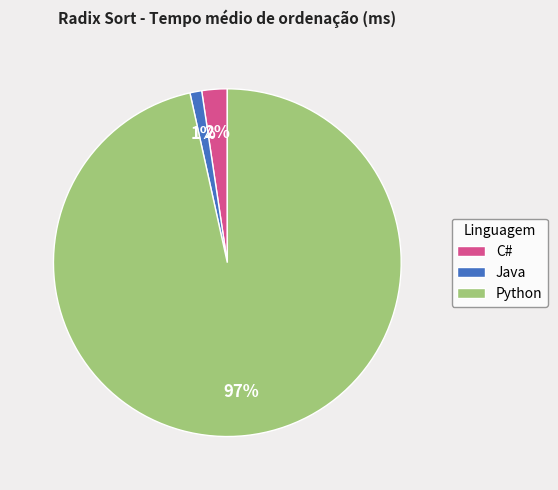

Which category has the biggest portion of the pie?

Python